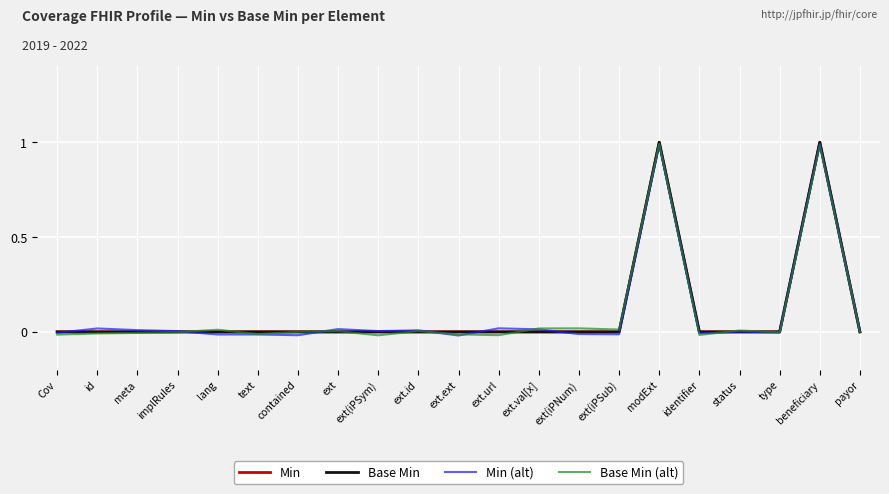

Reading left to right, transcribe all the data shown in this chart.

Min: 0.0	0.0	0.0	0.0	0.0	0.0	0.0	0.0	0.0	0.0	0.0	0.0	0.0	0.0	0.0	1.0	0.0	0.0	0.0	1.0	0.0
Base Min: 0.0	0.0	0.0	0.0	0.0	0.0	0.0	0.0	0.0	0.0	0.0	0.0	0.0	0.0	0.0	1.0	0.0	0.0	0.0	1.0	0.0
Min (alt): -0.0	0.0	0.0	0.0	-0.0	-0.0	-0.0	0.0	0.0	0.0	-0.0	0.0	0.0	-0.0	-0.0	1.0	-0.0	0.0	-0.0	1.0	0.0
Base Min (alt): -0.0	-0.0	-0.0	-0.0	0.0	-0.0	0.0	0.0	-0.0	0.0	-0.0	-0.0	0.0	0.0	0.0	1.0	-0.0	0.0	-0.0	1.0	-0.0